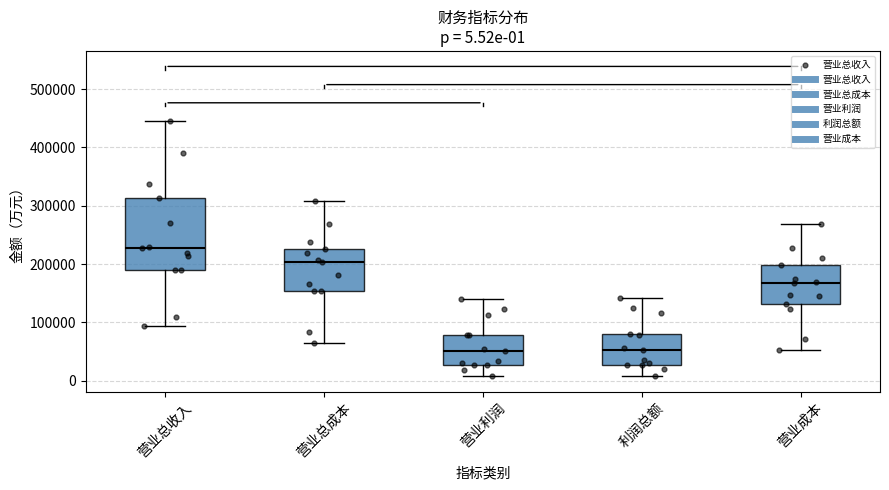

Comparing the boxes themselves (not the whiskers), which one is the tallest?

营业总收入